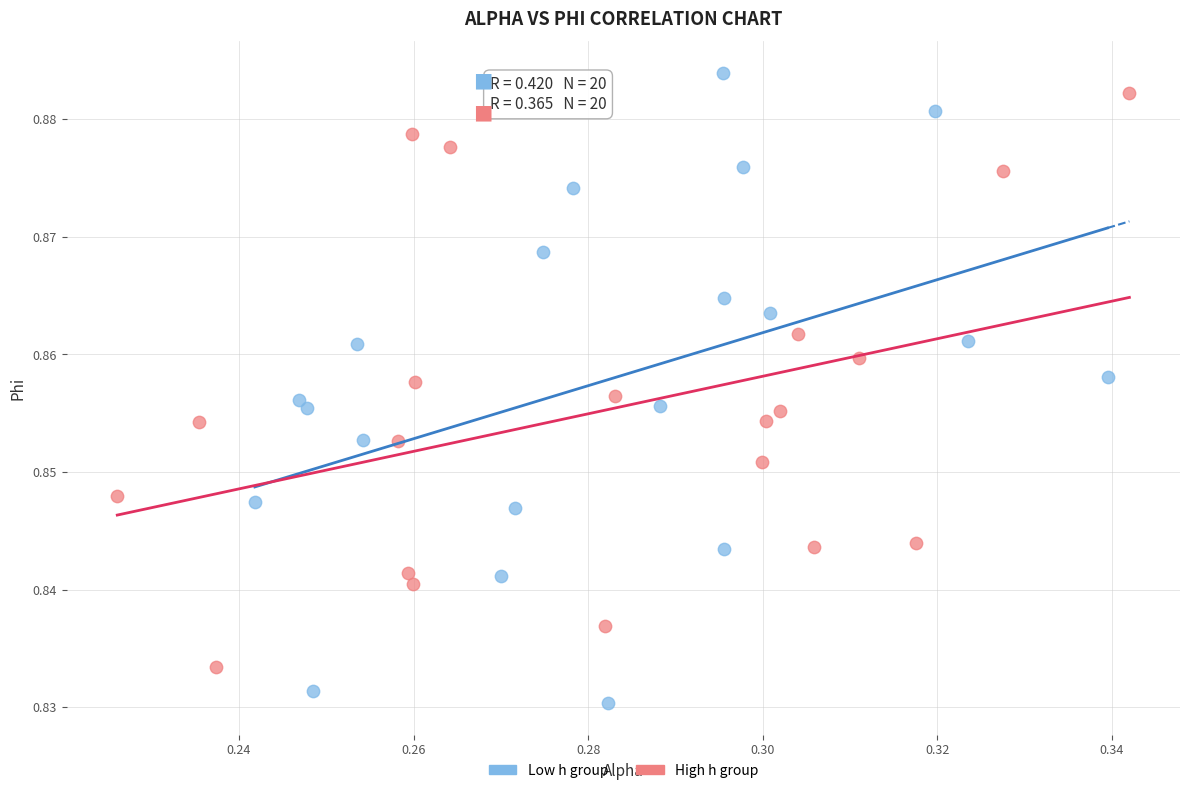

Which series reaches the maximum Y coordinate?

Low h group